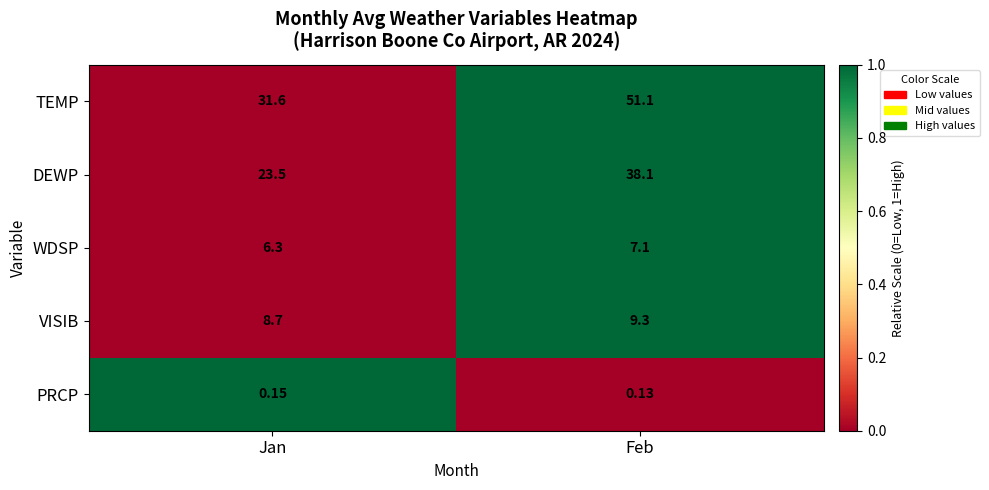

Which label corresponds to the largest value in the chart?

Feb